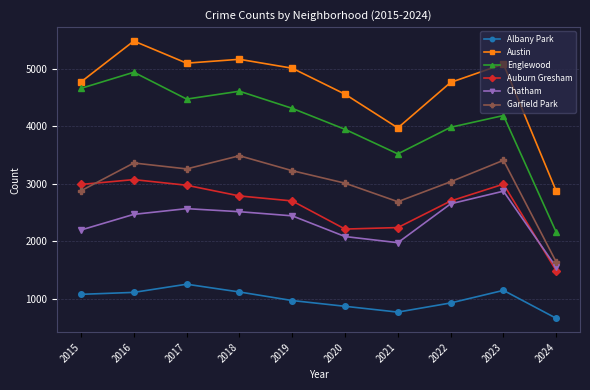

What is the sum of the Albany Park values at 2023 and 2016?

2255